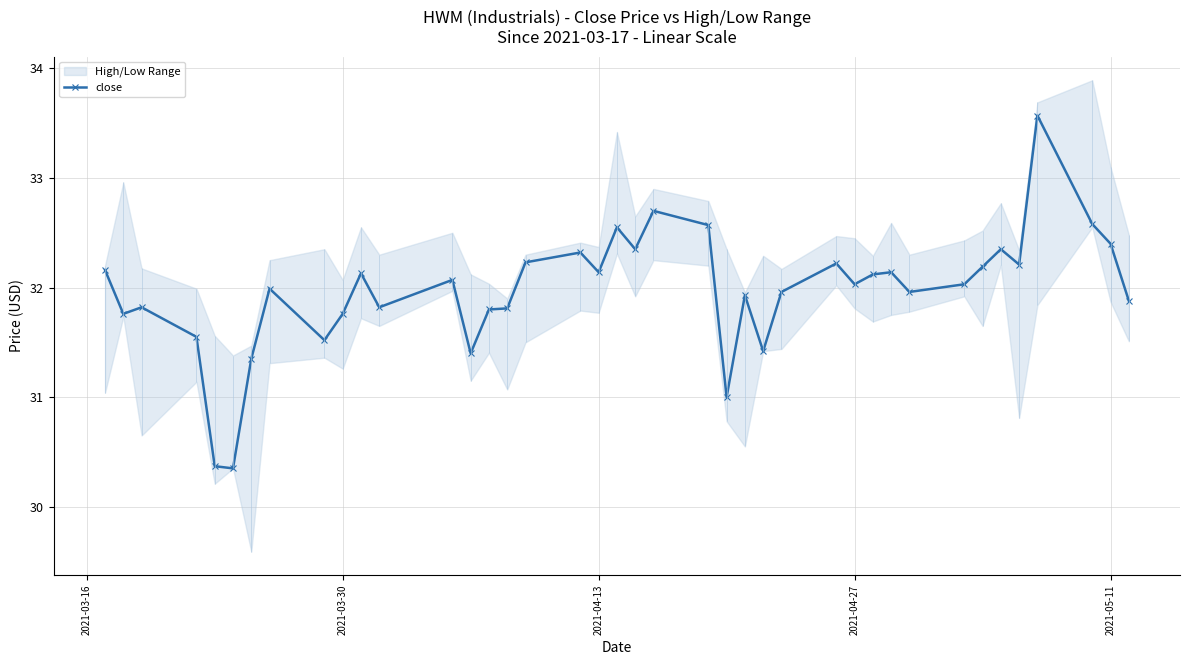

True or false: close has more than 1 interior local peaks.

True